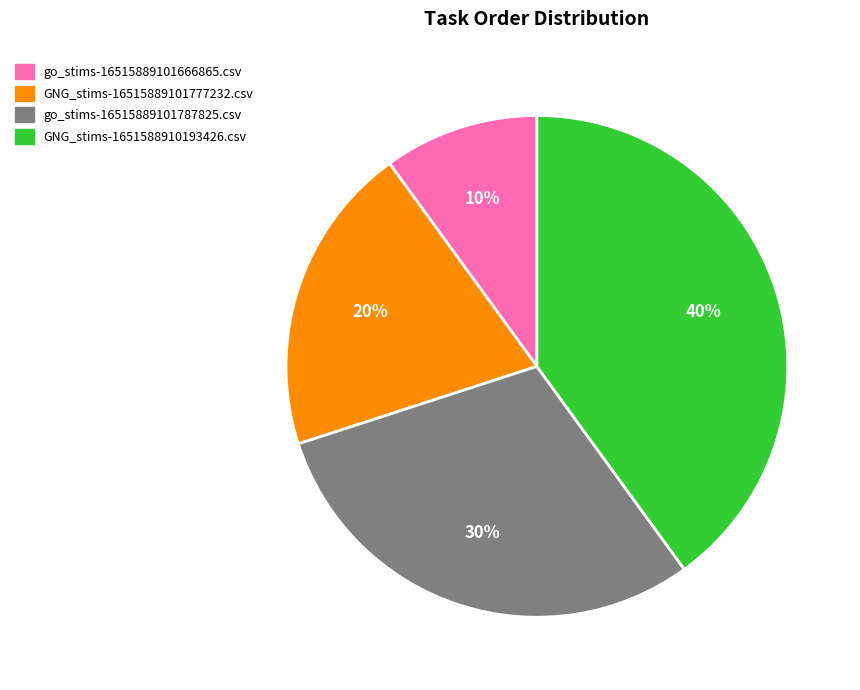

Rank the categories by value from lowest to highest.

go_stims-16515889101666865.csv, GNG_stims-16515889101777232.csv, go_stims-16515889101787825.csv, GNG_stims-1651588910193426.csv